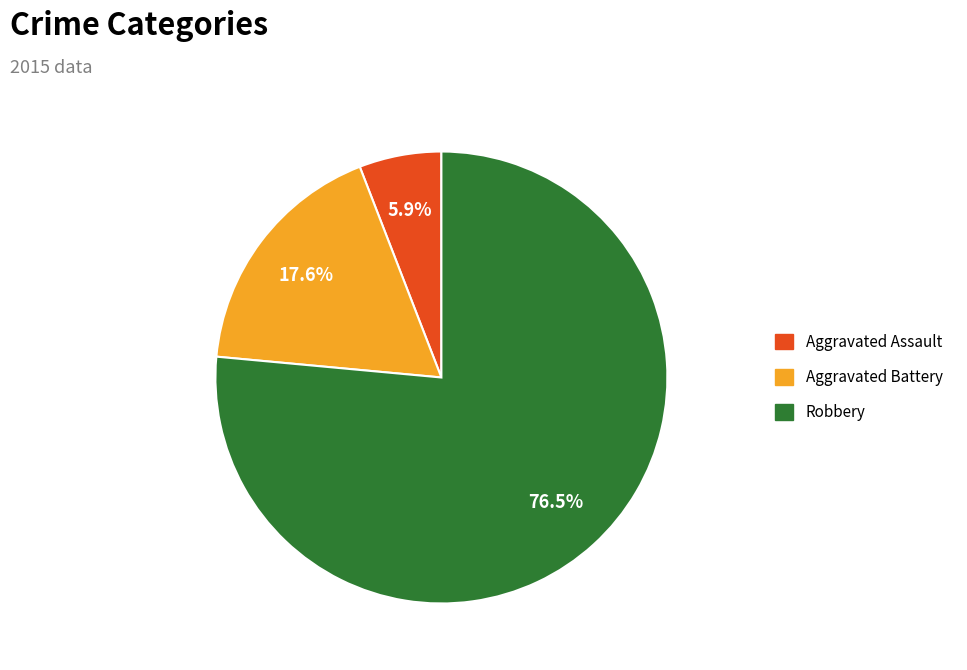

Combined, what portion of the pie is Aggravated Battery and Aggravated Assault?

23.5%